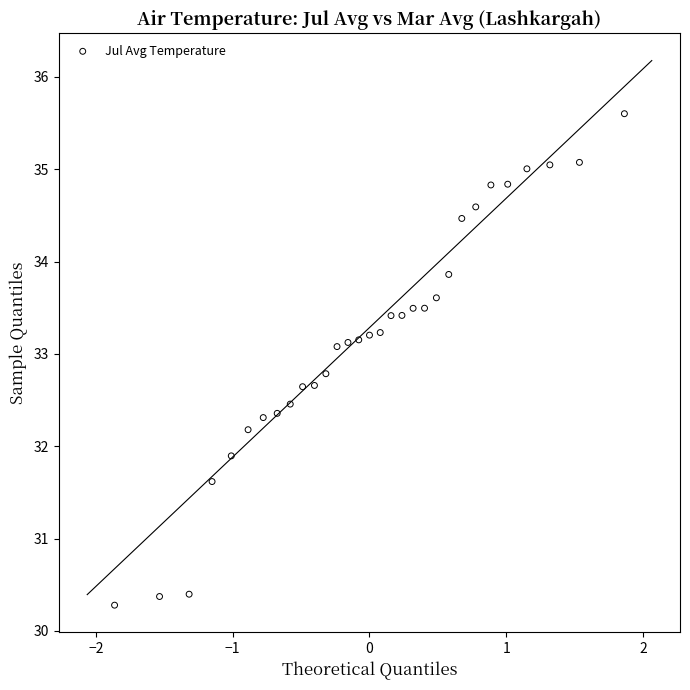

What Y value in the scatter plot is closest to 32?

31.9